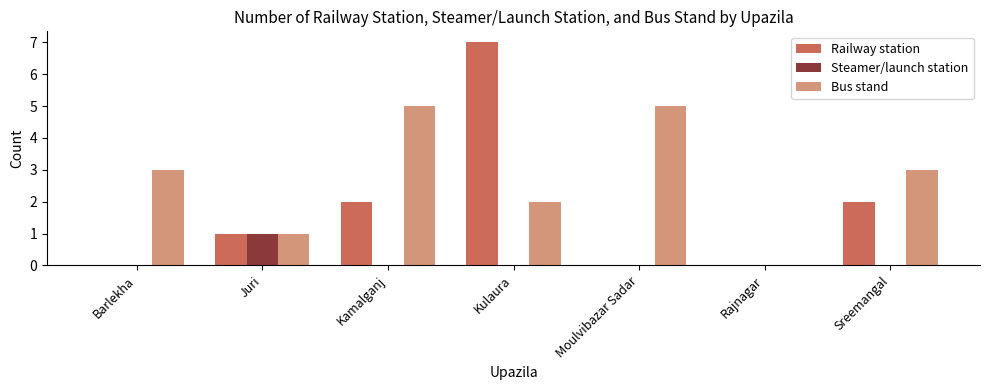

What is the sum of the Bus stand values at Juri and Sreemangal?

4